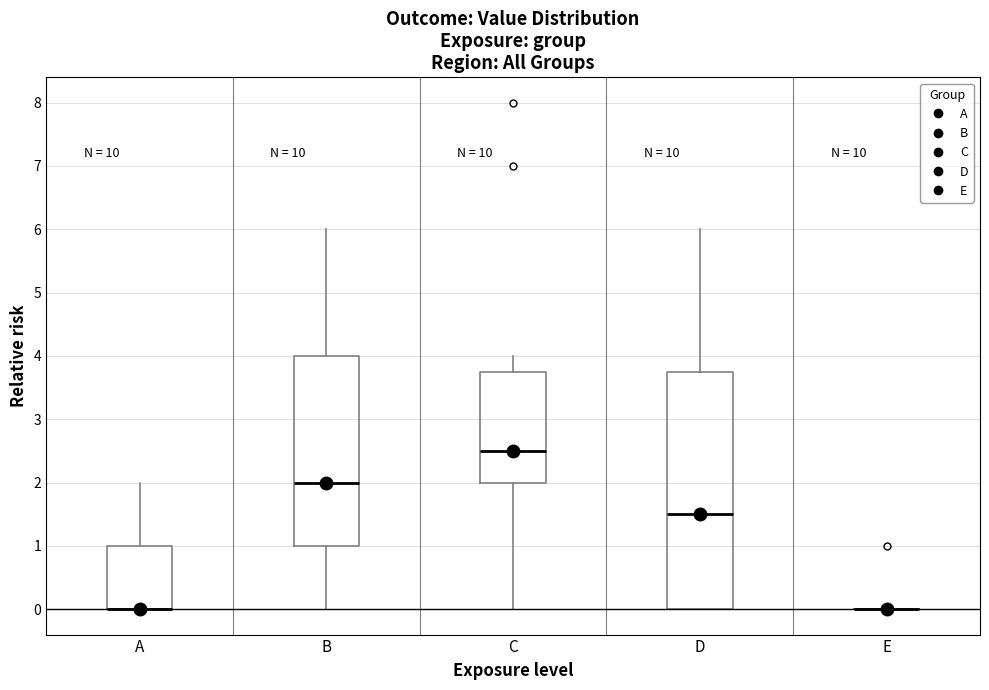

Reading left to right, transcribe this box plot: for each box, give where its median line is, the range the box spans, and where its two whiskers end, as read against the y-axis. The values are not printed on the chart, so give them approximately, as read against the axis.

A: median 0.0 (drawn on the box's lower edge), box 0.0 to 1.0, whiskers 0.0 to 2.0
B: median 2.0, box 1.0 to 4.0, whiskers 0.0 to 6.0
C: median 2.5, box 2.0 to 3.8, whiskers 0.0 to 4.0
D: median 1.5, box 0.0 to 3.8, whiskers 0.0 to 6.0
E: box collapsed to a line at 0.0, whiskers 0.0 to 0.0